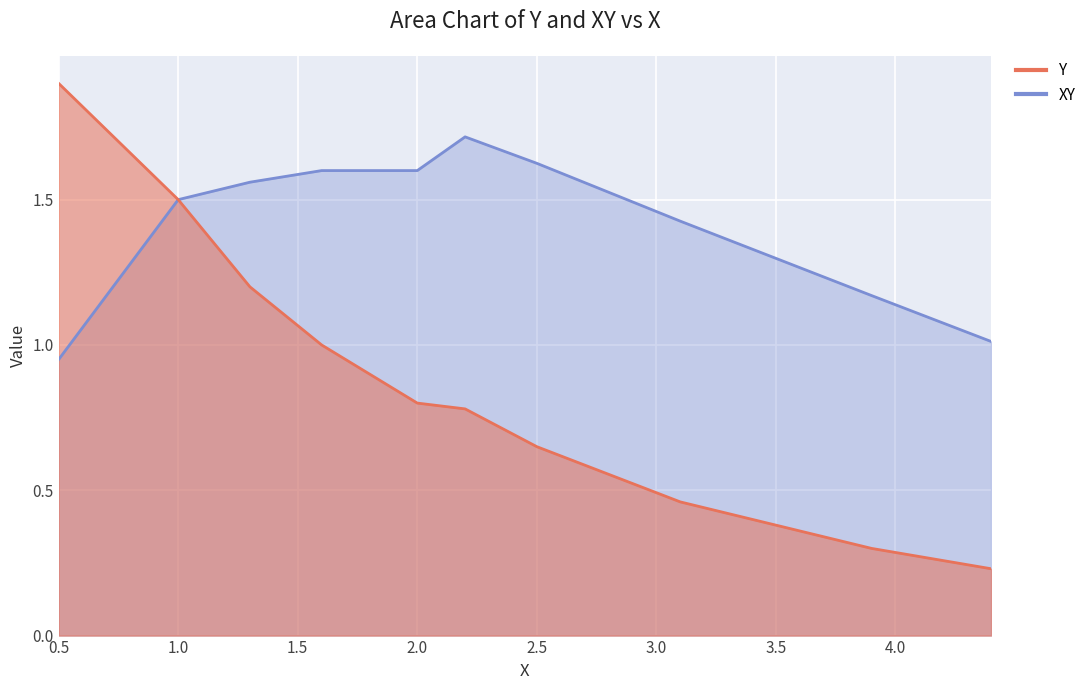

Is it true that XY equals 2.8 at 1.6?

False